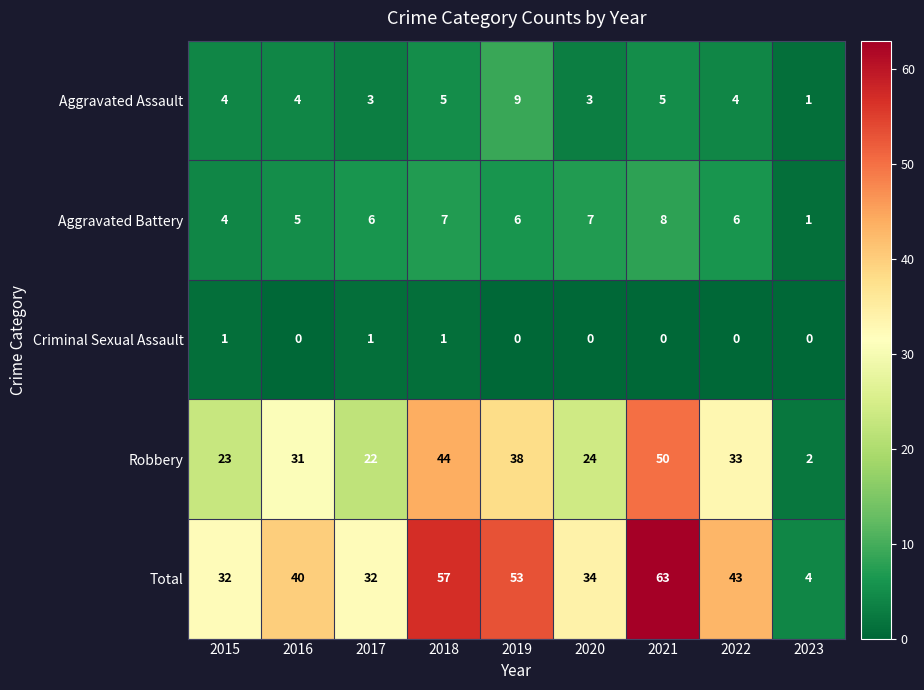

The value of Total at 2018 is 101. True or false?

False